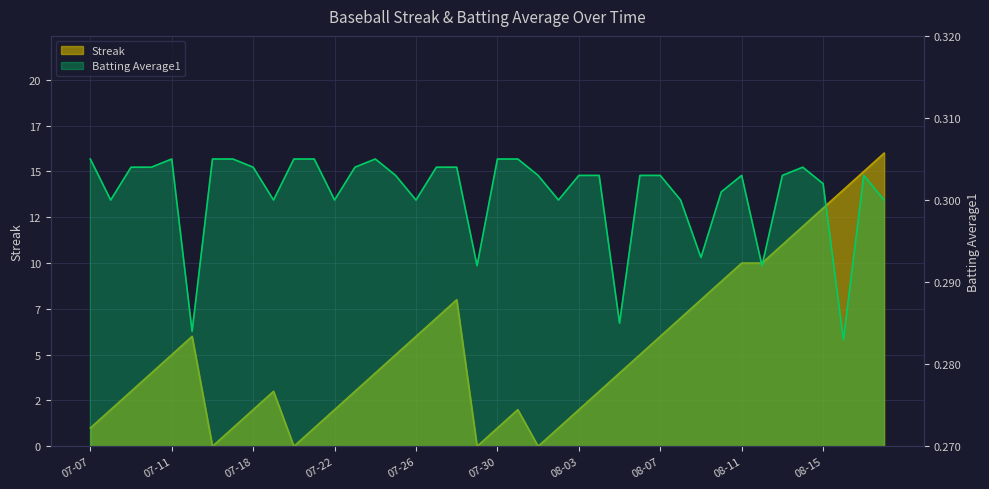

Between 08-12 and 08-16, which is larger?

08-16